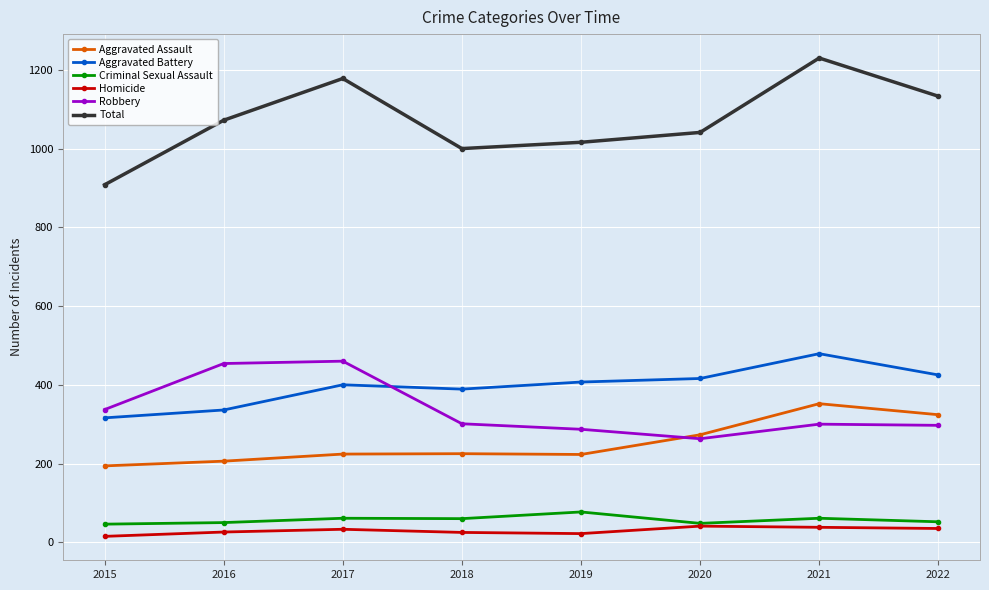

What is the spread (max minus min) of values at 2020?

1000